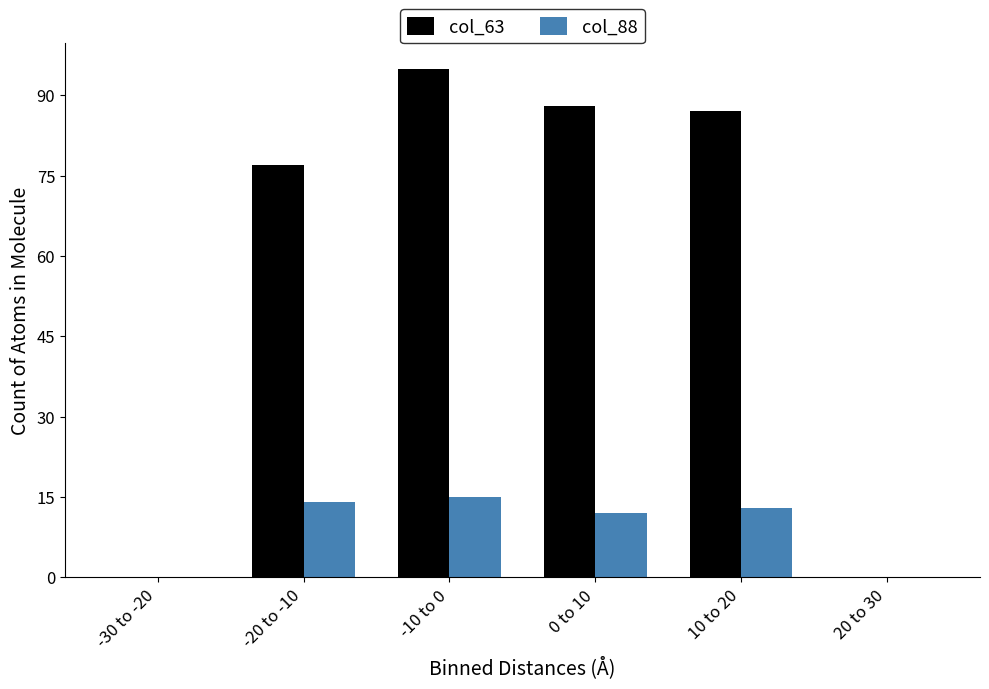

Reading right to left, what are all the values shown in this chart?

col_63: 20 to 30=0	10 to 20=87	0 to 10=88	-10 to 0=95	-20 to -10=77	-30 to -20=0
col_88: 20 to 30=0	10 to 20=13	0 to 10=12	-10 to 0=15	-20 to -10=14	-30 to -20=0